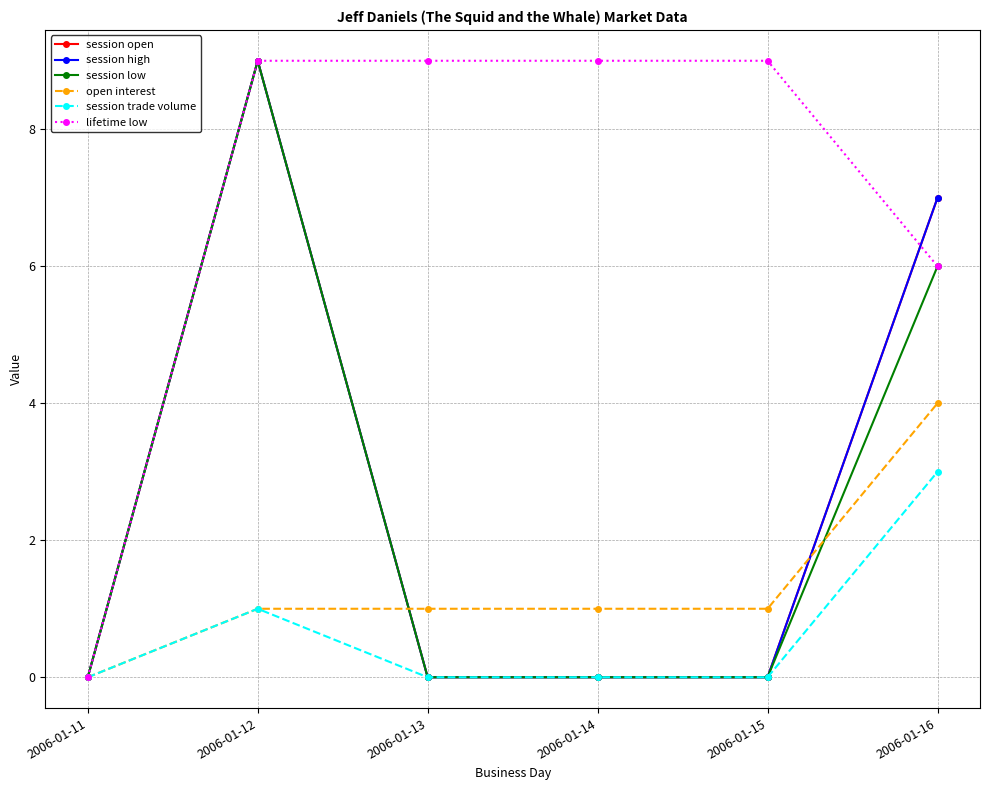

What is the difference between the highest and lowest values at 2006-01-14?

9